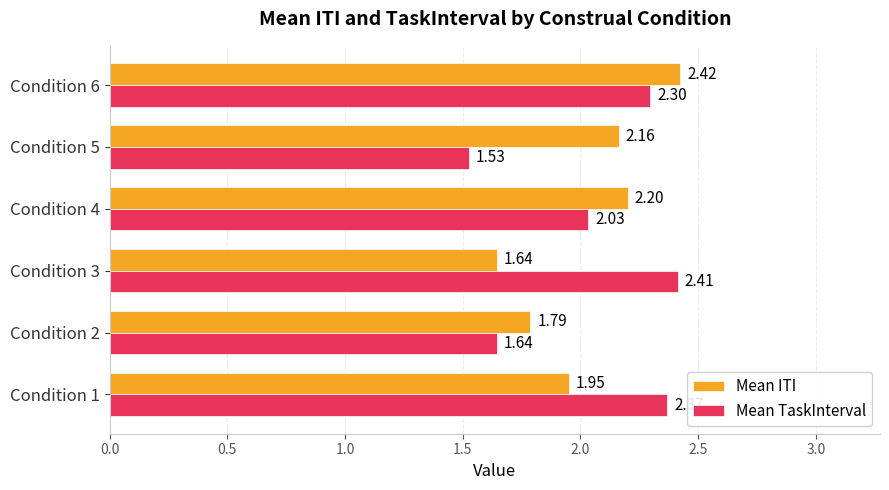

At which category is the sum across all series the highest?

Condition 6